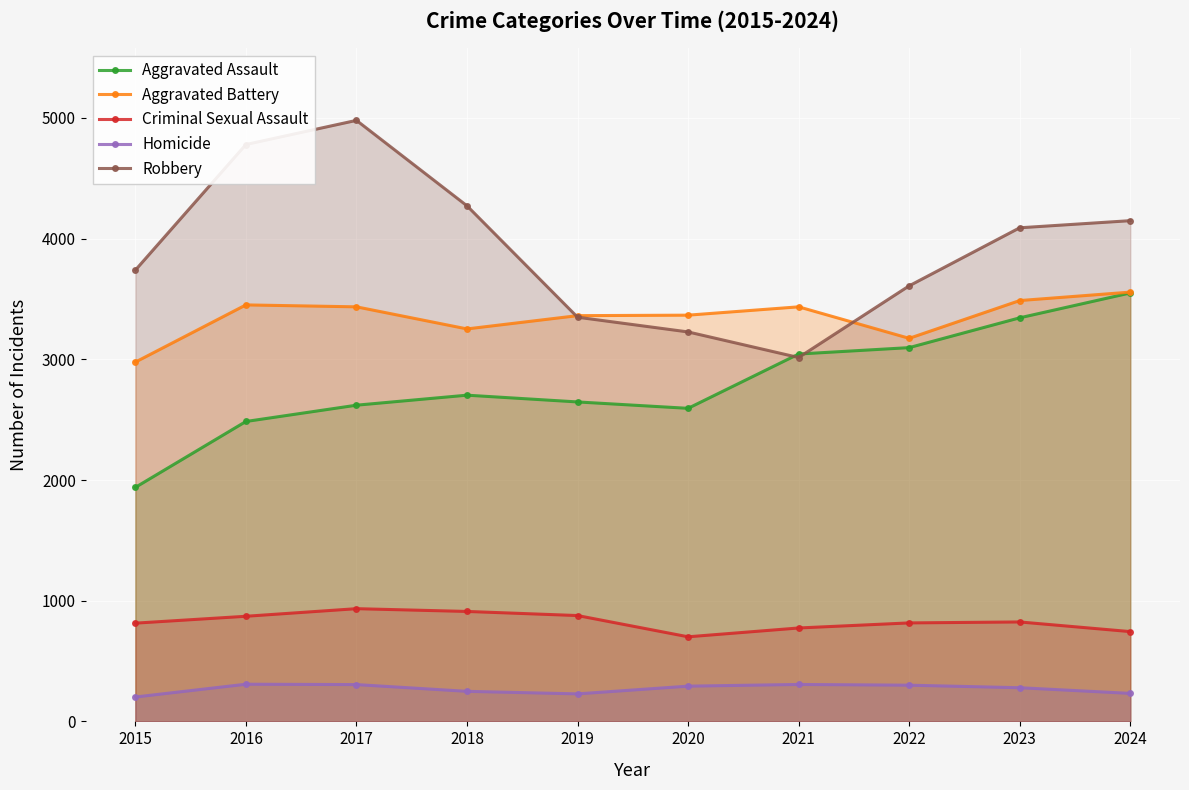

List the labels in order of Aggravated Assault value, smallest first.

2015, 2016, 2020, 2017, 2019, 2018, 2021, 2022, 2023, 2024